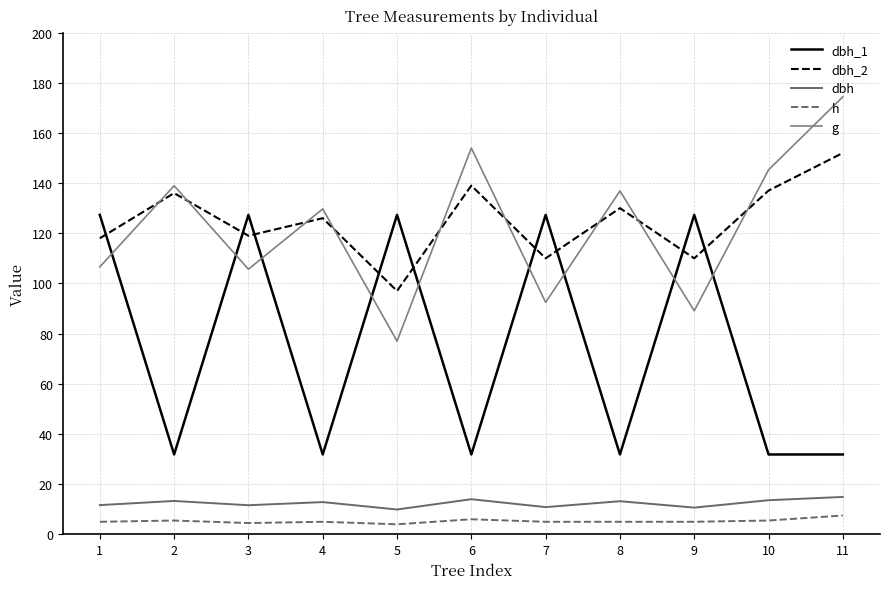

Which label corresponds to the largest value in the chart?

11